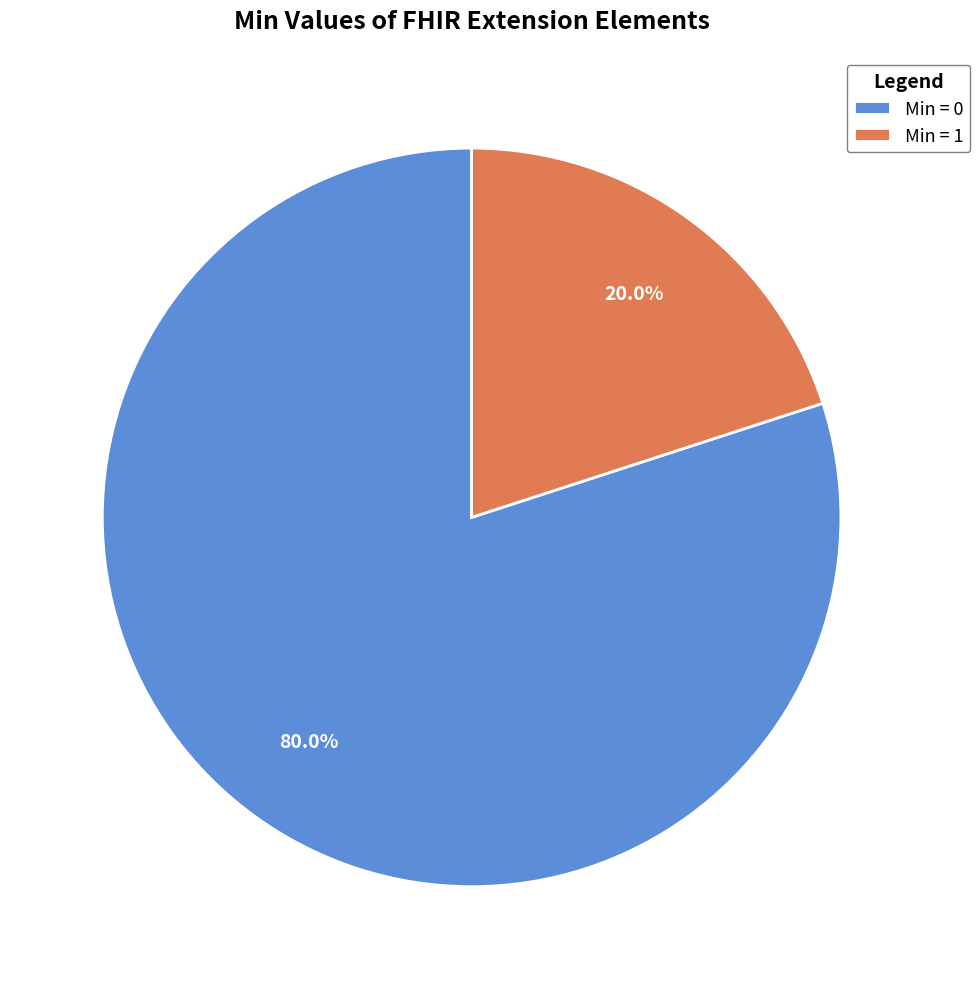

What is the largest slice in the pie chart?

Min = 0